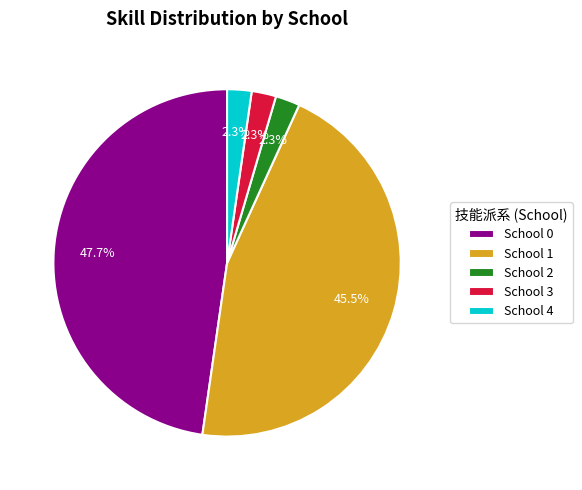

Which category has the biggest portion of the pie?

School 0